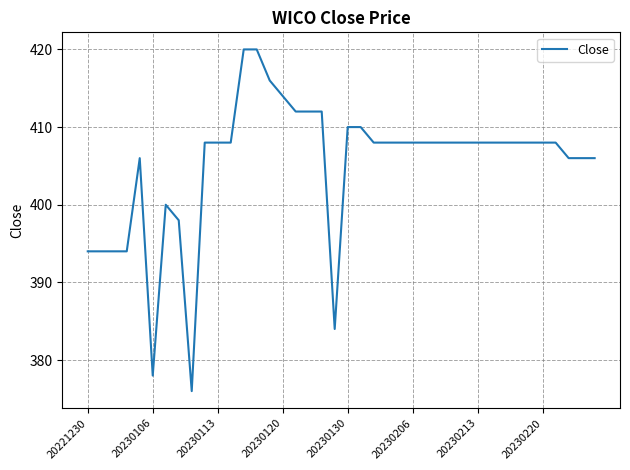

What is the difference between the maximum and minimum values?

44